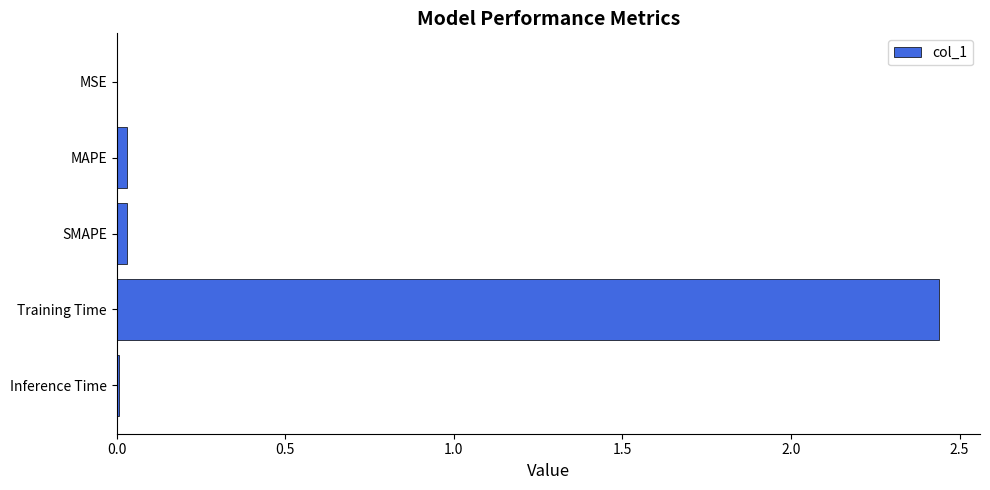

Are the bars horizontal?

Yes